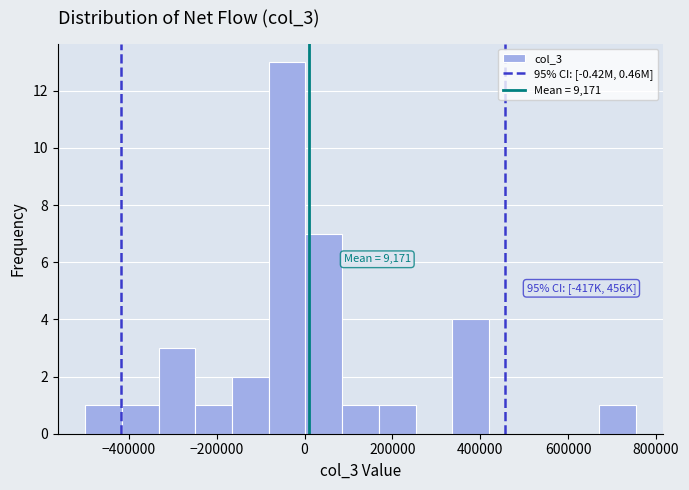

Which range on the x-axis has the tallest bar?

-80000 to 0